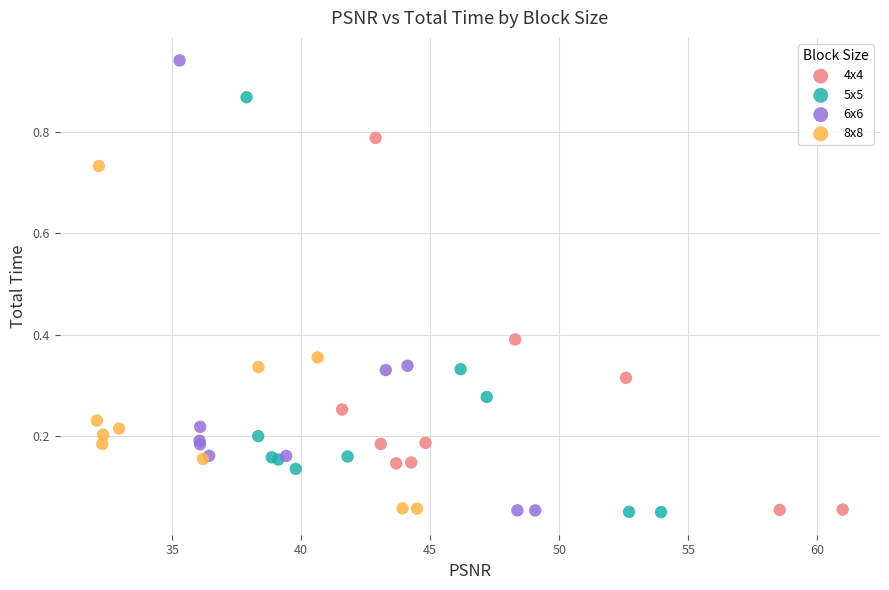

Which series has the largest Y range (max minus min)?

6x6